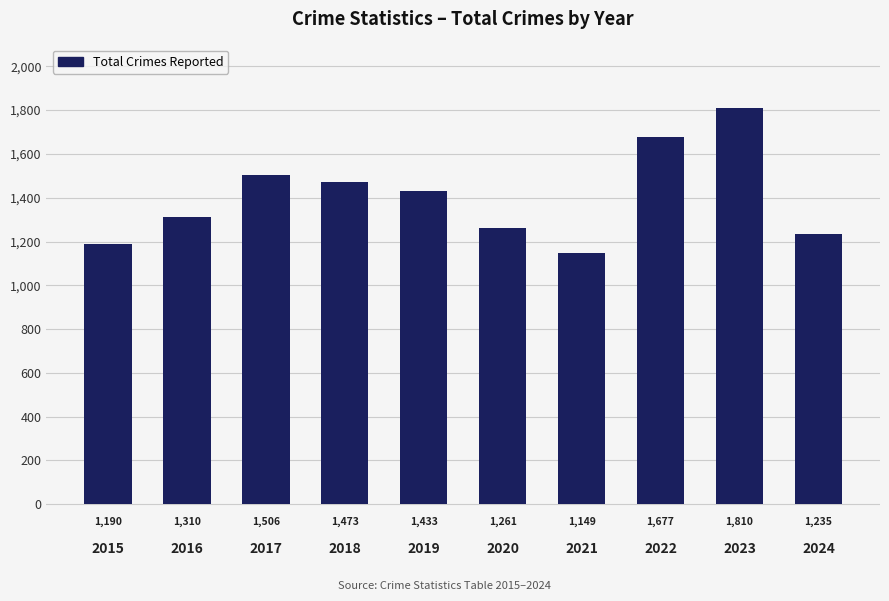

Which has a higher value, 2015 or 2017?

2017